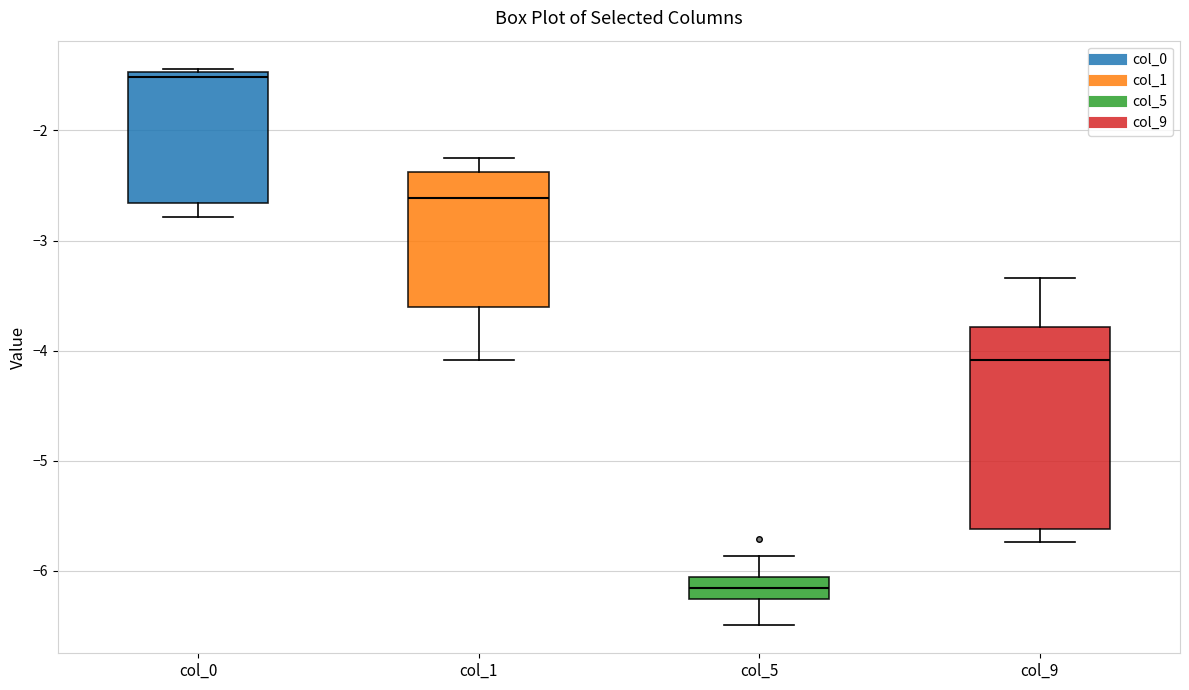

Reading left to right, transcribe this box plot: for each box, give where its median line is, the range the box spans, and where its two whiskers end, as read against the y-axis. The values are not printed on the chart, so give them approximately, as read against the axis.

col_0: median -1.5 (just below the box's upper edge), box -2.7 to -1.5, whiskers -2.8 to -1.4
col_1: median -2.6, box -3.6 to -2.4, whiskers -4.1 to -2.3
col_5: median -6.2, box -6.3 to -6.1, whiskers -6.5 to -5.9
col_9: median -4.1, box -5.6 to -3.8, whiskers -5.7 to -3.3